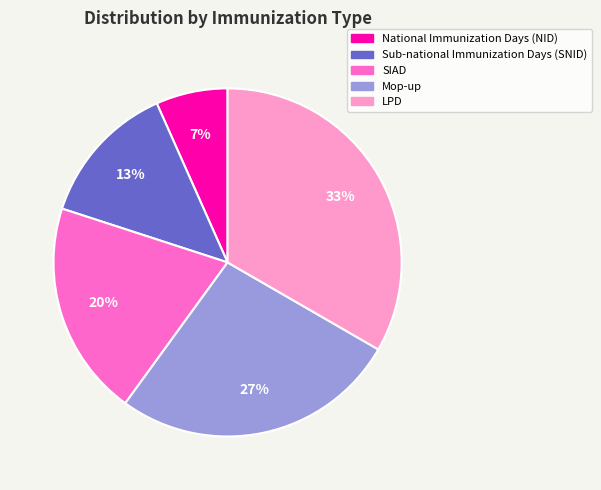

Is the sum of SIAD and National Immunization Days (NID) greater than half?

No